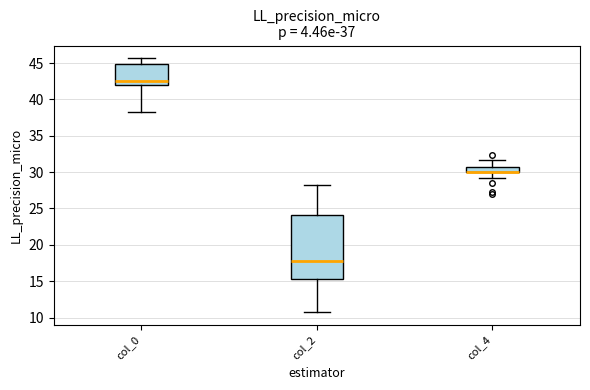

Where is the lower edge of the box for col_2 on the y-axis? The values are not printed on the chart, so give them approximately, as read against the axis.

15.5